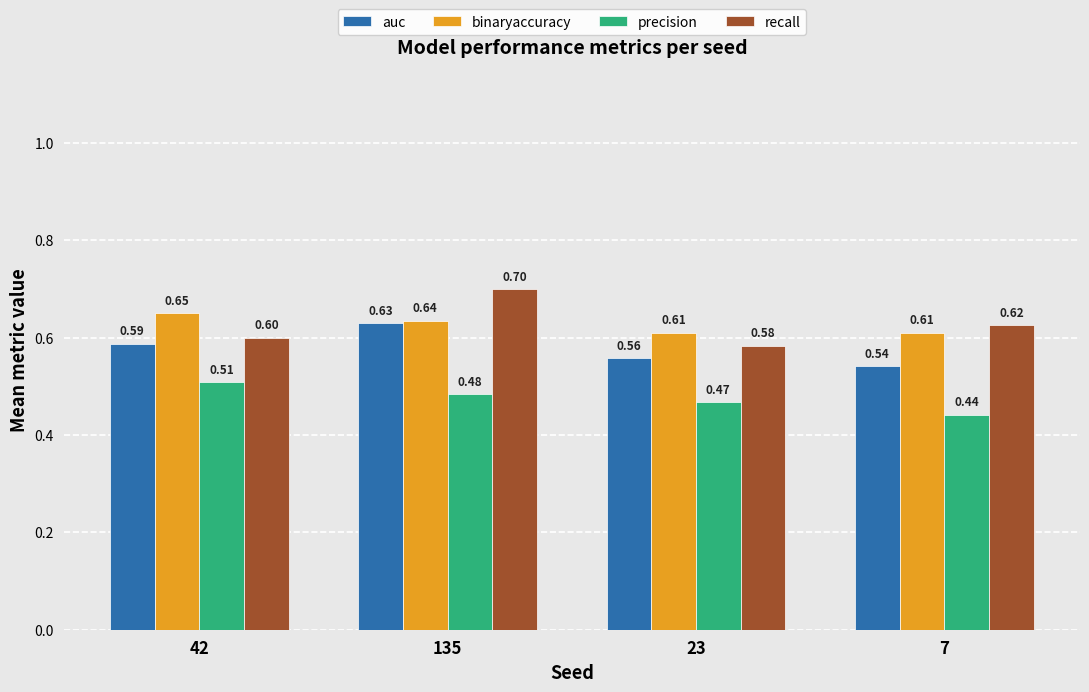

What is the sum of the auc values at 135 and 7?

1.2